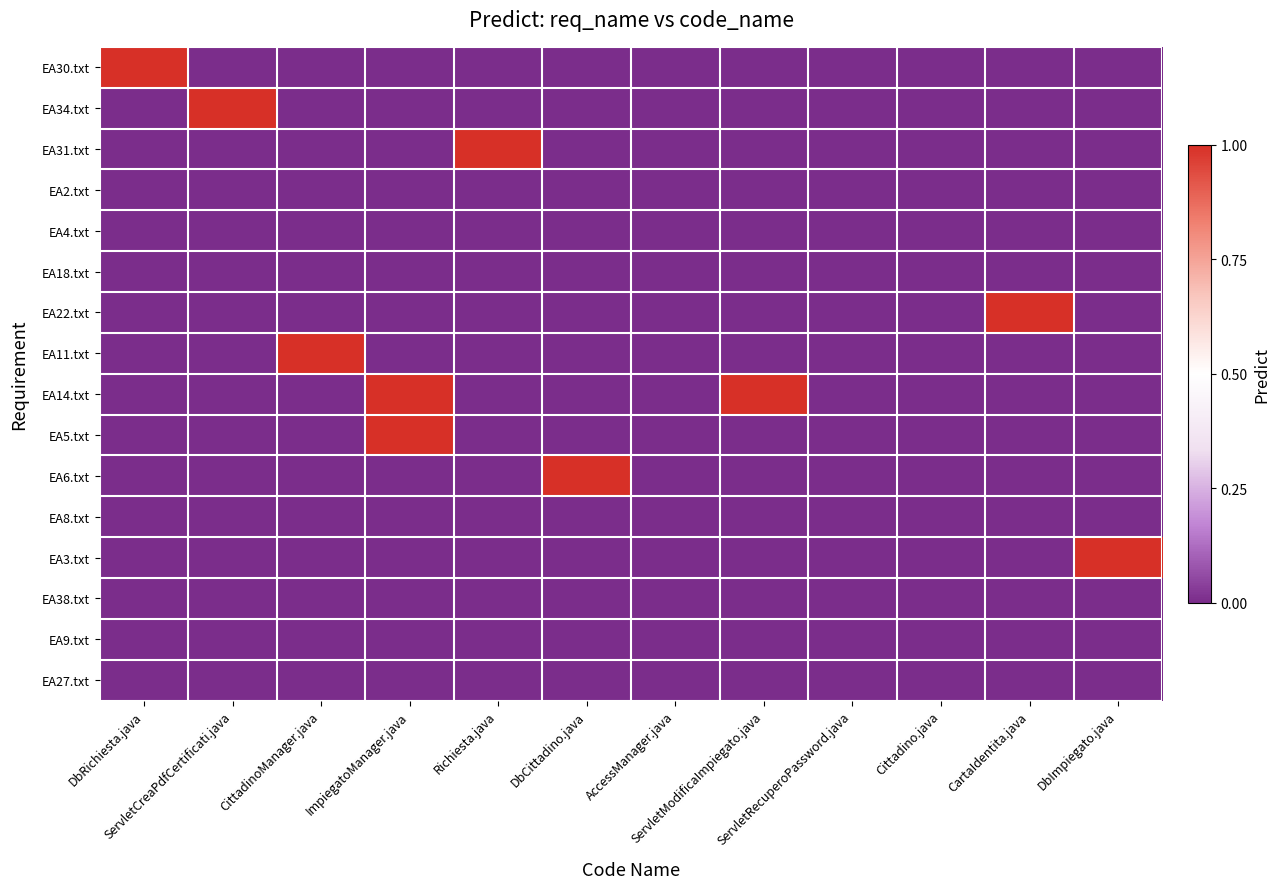

What is the greatest value displayed?

1